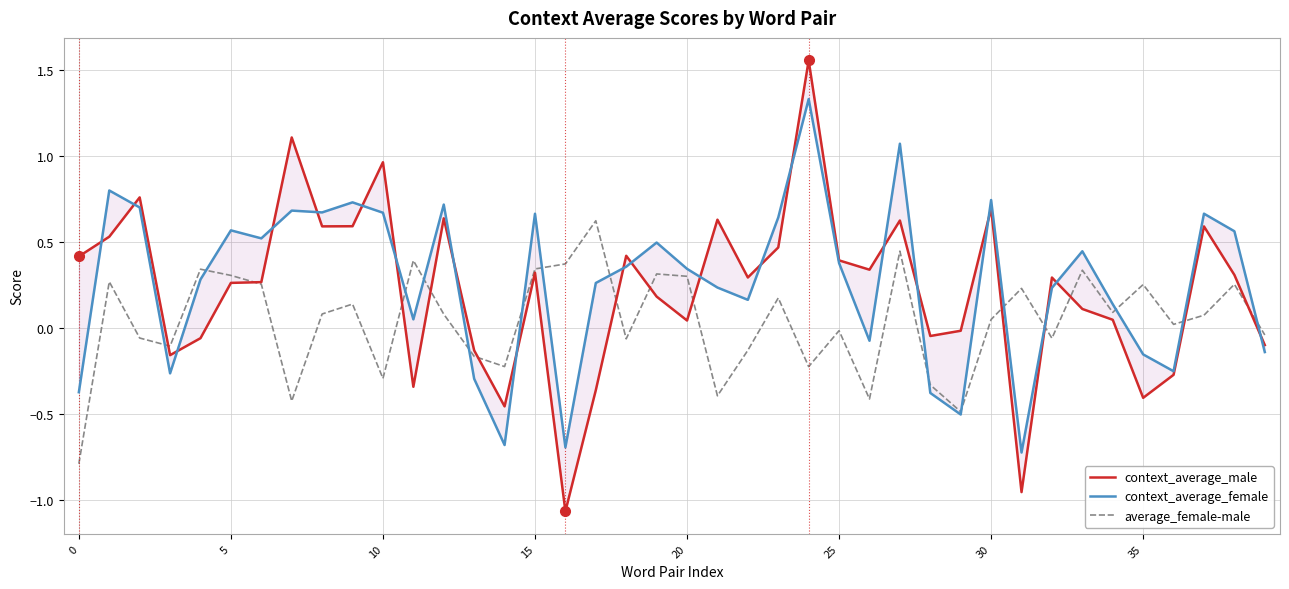

What is the maximum value for average_female-male?

0.6